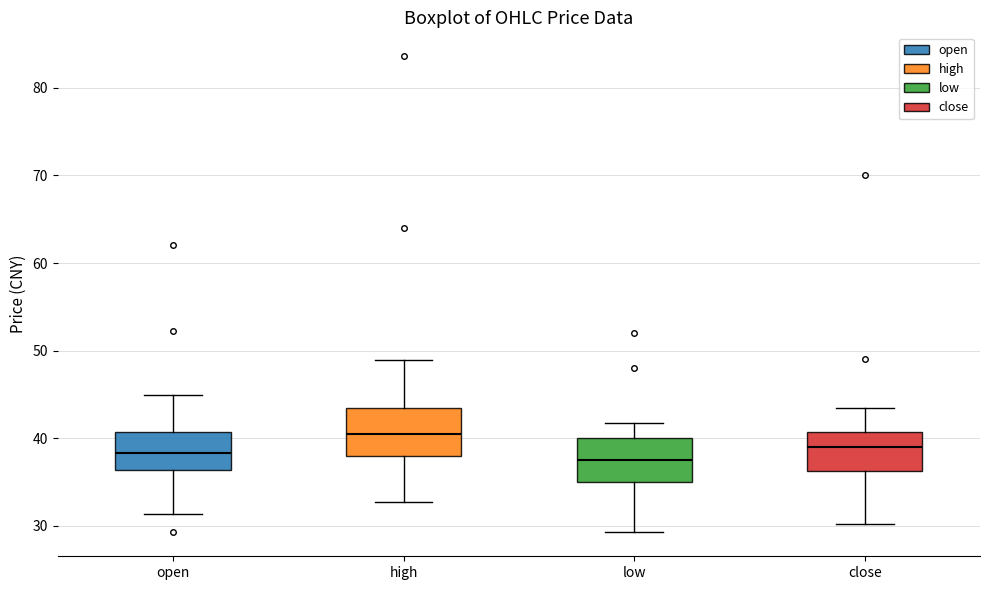

Where does the median line of the box for low sit on the y-axis? The values are not printed on the chart, so give them approximately, as read against the axis.

38